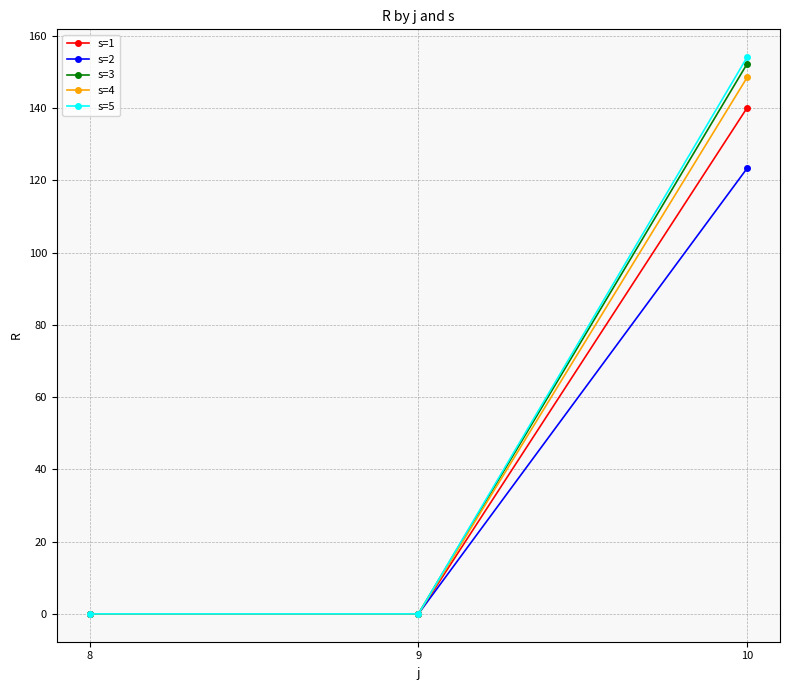

Reading left to right, list all the values displayed in this chart.

s=1: 0.0	0.0	140.1
s=2: 0.0	0.0	123.4
s=3: 0.0	0.0	152.3
s=4: 0.0	0.0	148.5
s=5: 0.0	0.0	154.1